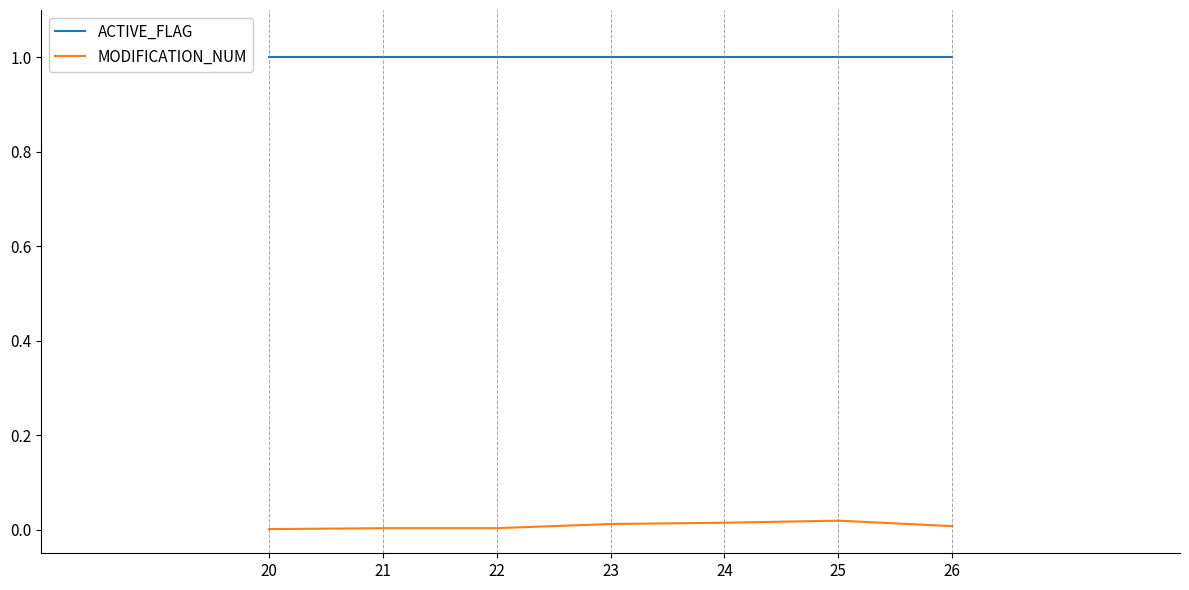

Between 25 and 20, which series saw the biggest shift?

MODIFICATION_NUM